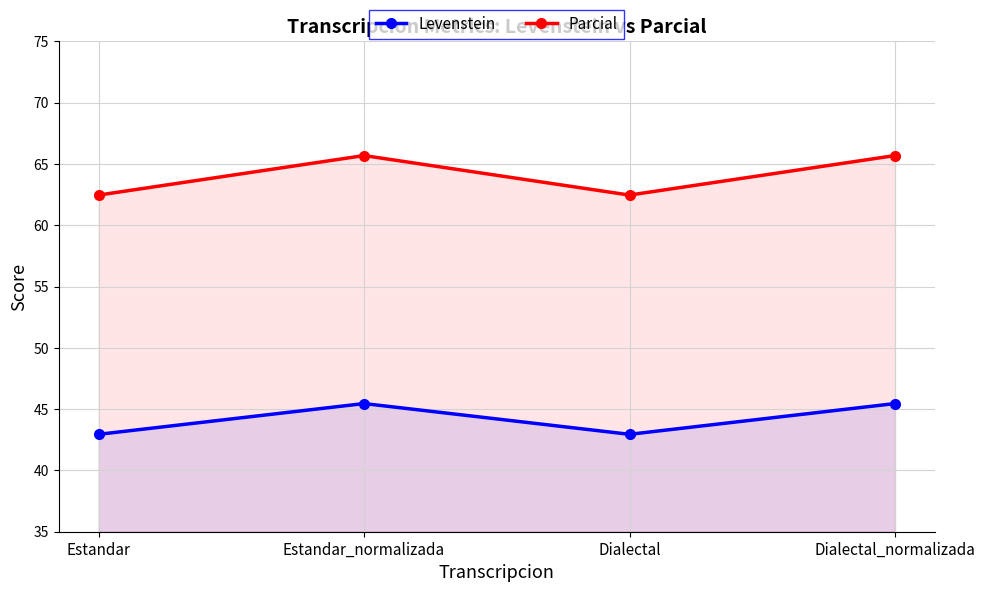

True or false: Parcial and Levenstein cross at least once.

False